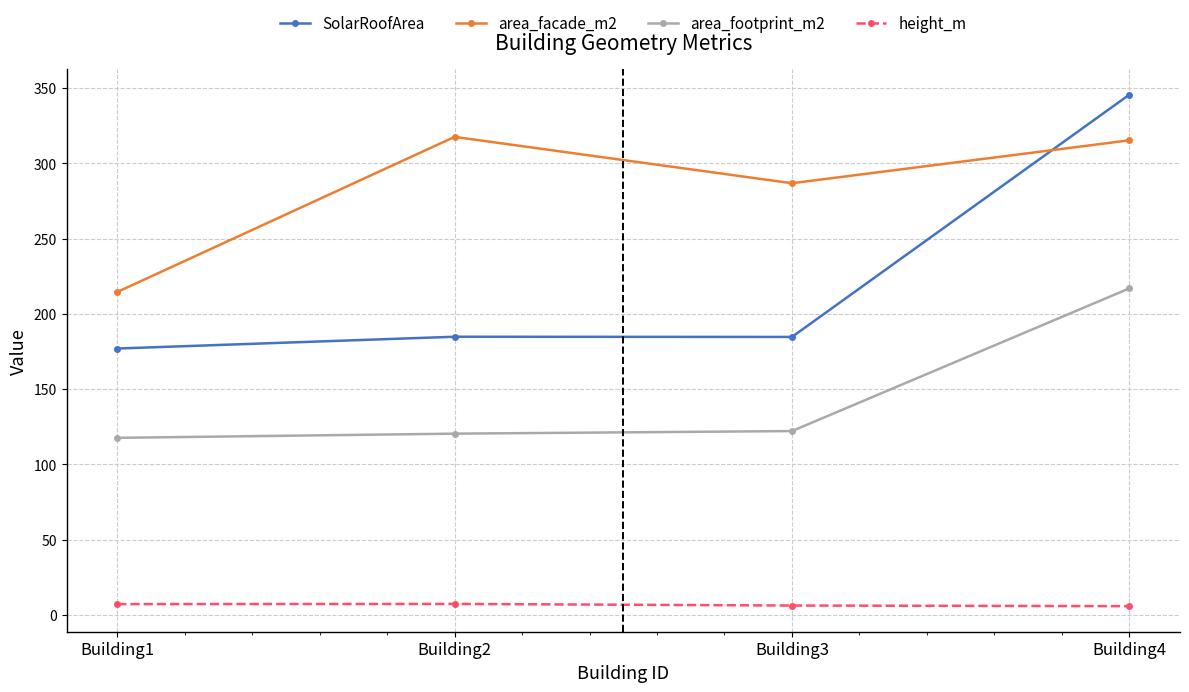

What is the average value of the SolarRoofArea series?

223.0